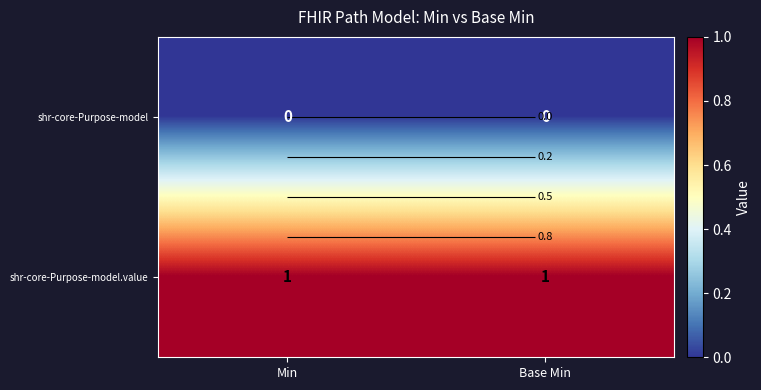

What is the greatest value displayed?

1